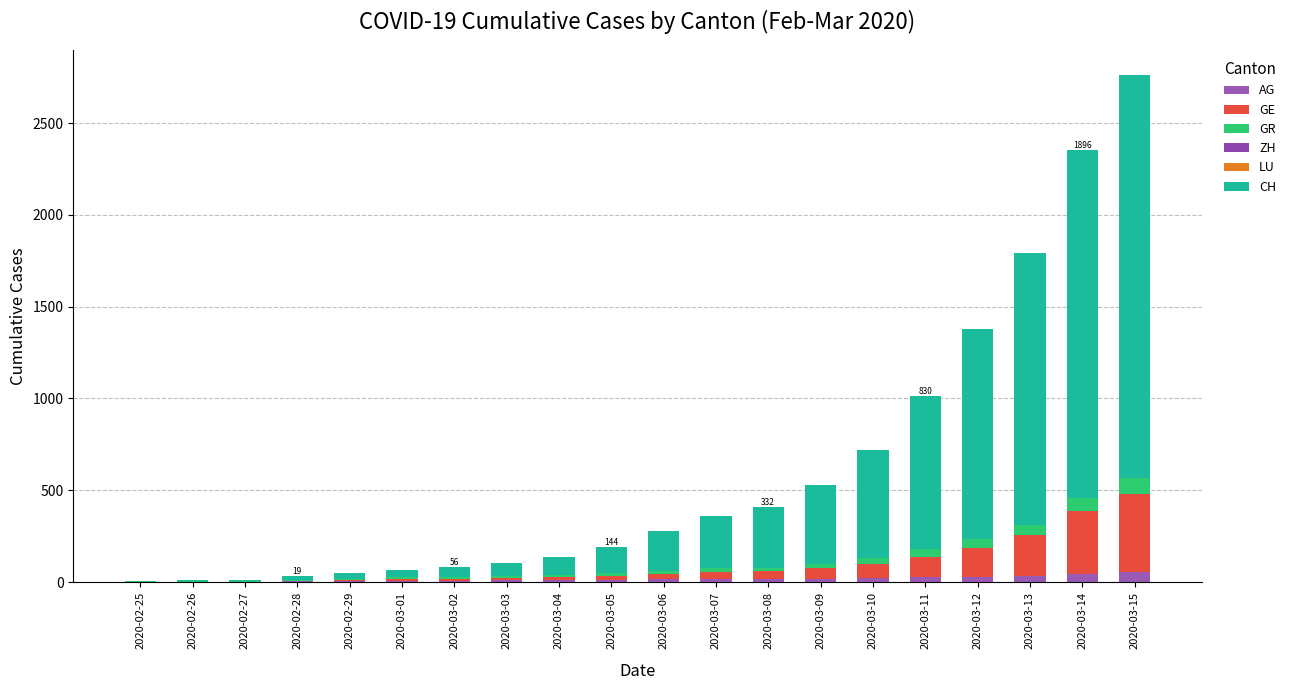

Rank the series at 2020-03-09 from lowest to highest value.

ZH, LU, AG, GR, GE, CH